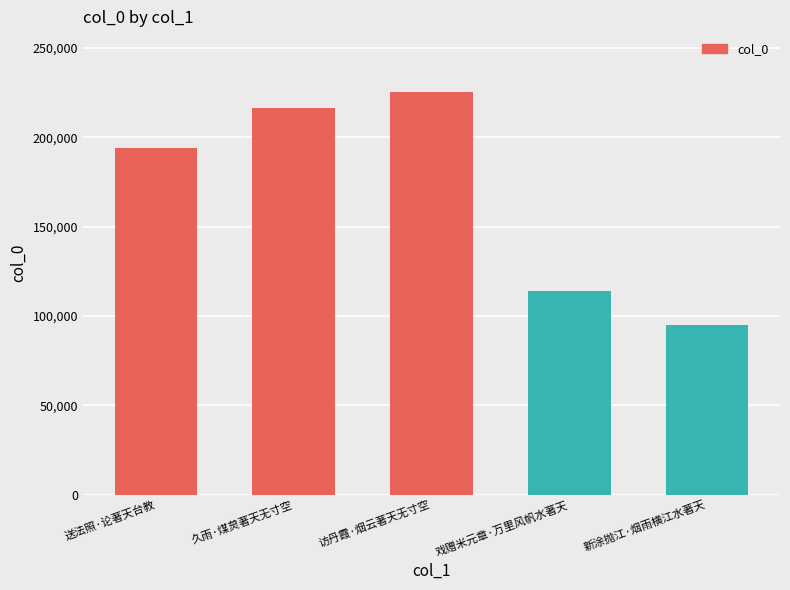

List the labels in order of value, smallest first.

新涂抛江·烟雨横江水著天, 戏赠米元章·万里风帆水著天, 送法照·论著天台教, 久雨·煤炱著天无寸空, 访丹霞·烟云著天无寸空